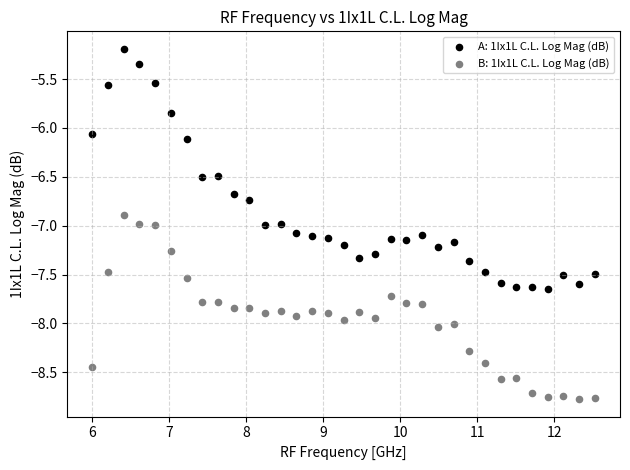

Which series reaches the minimum Y coordinate?

B: 1Ix1L C.L. Log Mag (dB)